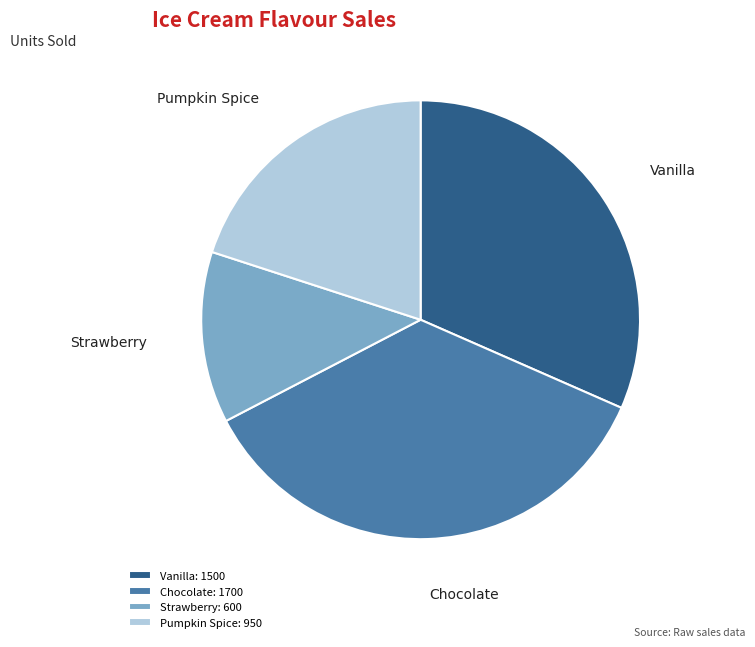

Is Chocolate the majority of the pie?

No